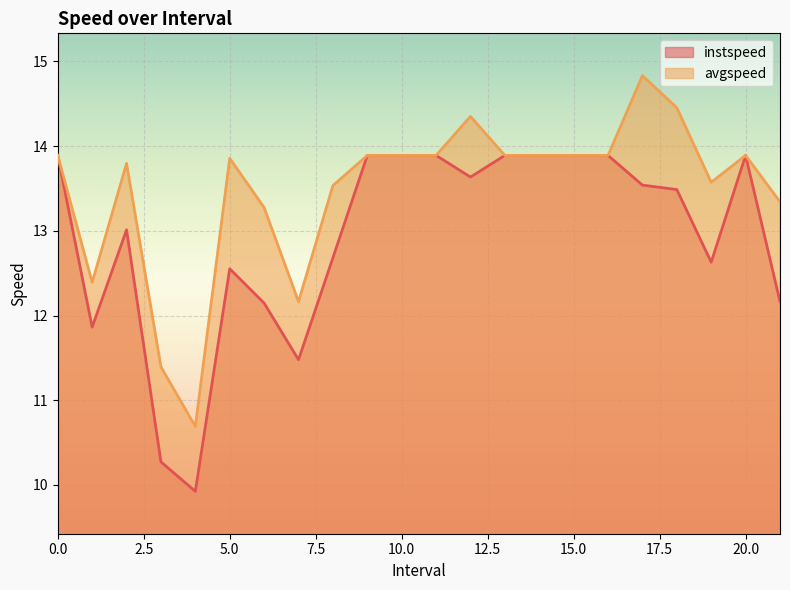

Reading left to right, what are all the values shown in this chart?

instspeed: 0=13.9	1.0=11.9	2.0=13.0	3.0=10.3	4.0=9.9	5.0=12.6	6.0=12.1	7.0=11.5	8.0=12.7	9=13.9	10=13.9	11=13.9	12.0=13.6	13=13.9	14=13.9	15=13.9	16=13.9	17.0=13.5	18.0=13.5	19.0=12.6	20=13.9	21.0=12.2
avgspeed: 0=13.9	1.0=12.4	2.0=13.8	3.0=11.4	4.0=10.7	5.0=13.9	6.0=13.3	7.0=12.2	8.0=13.5	9=13.9	10=13.9	11=13.9	12.0=14.4	13=13.9	14=13.9	15=13.9	16=13.9	17.0=14.8	18.0=14.5	19.0=13.6	20=13.9	21.0=13.3